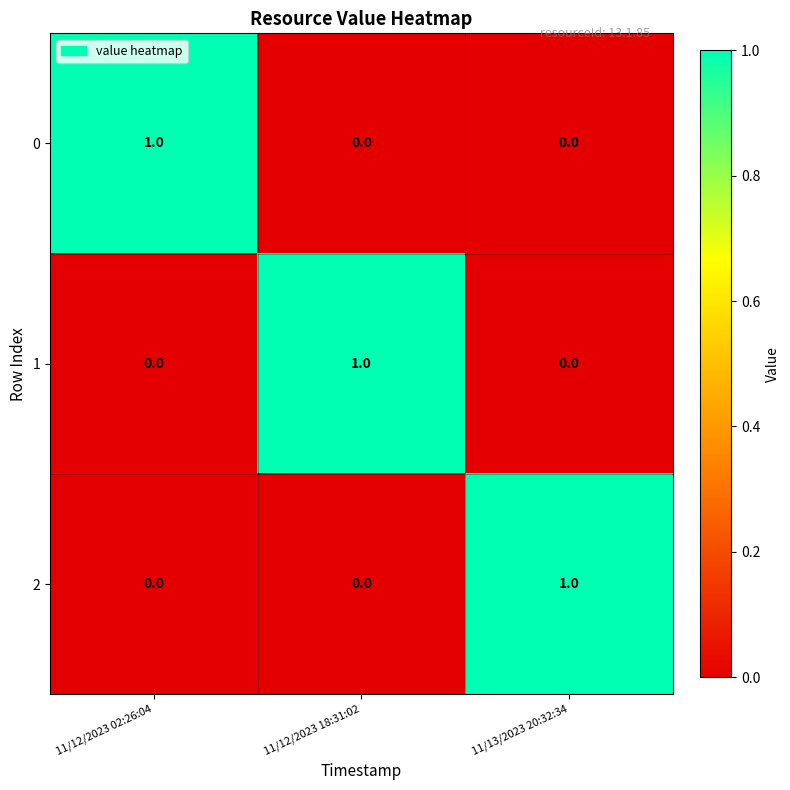

Reading right to left, list all the values displayed in this chart.

0: 0	0	1
1: 0	1	0
2: 1	0	0